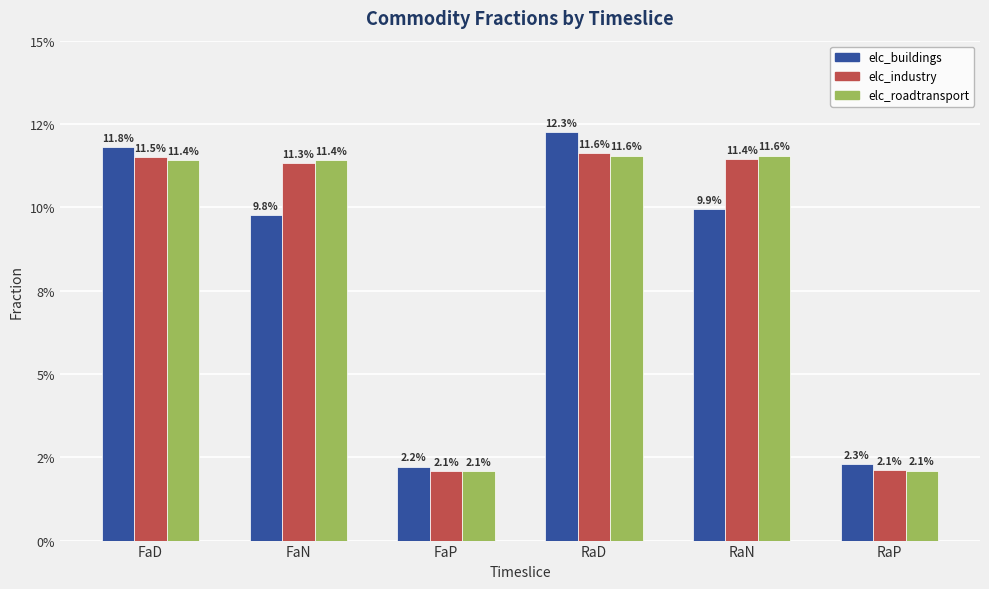

True or false: elc_industry has a value of 0.2 at RaN.

False